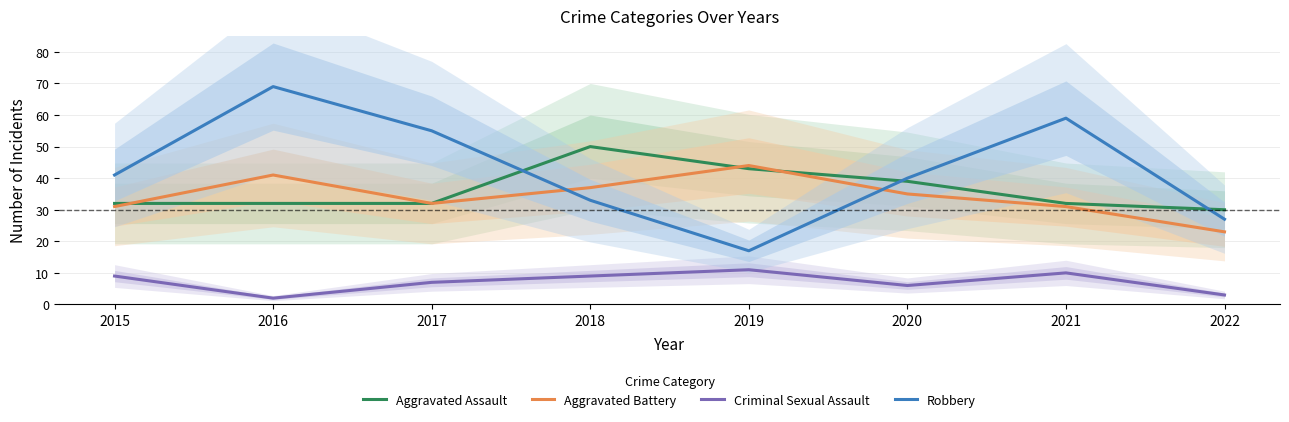

What is the sum of the Criminal Sexual Assault values at 2022 and 2018?

12